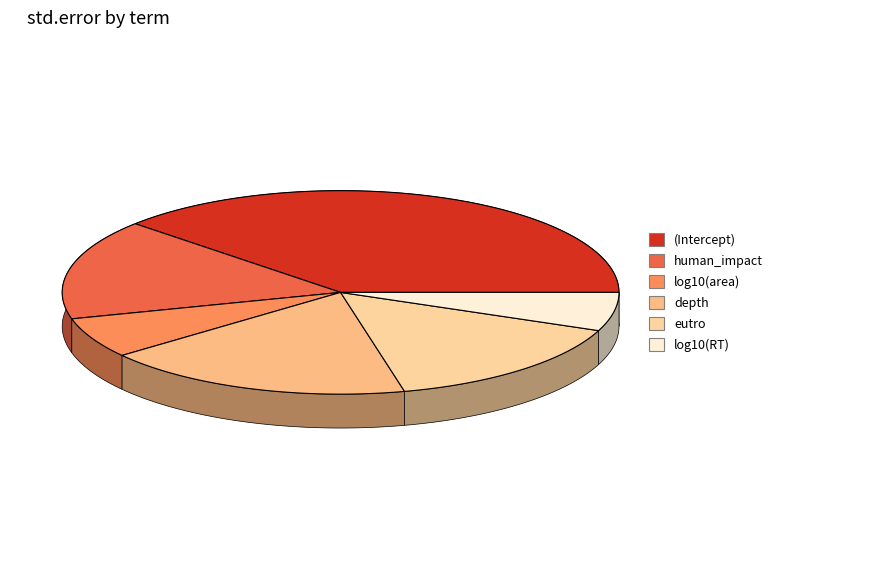

Rank the categories by value from highest to lowest.

(Intercept), depth, human_impact, eutro, log10(area), log10(RT)